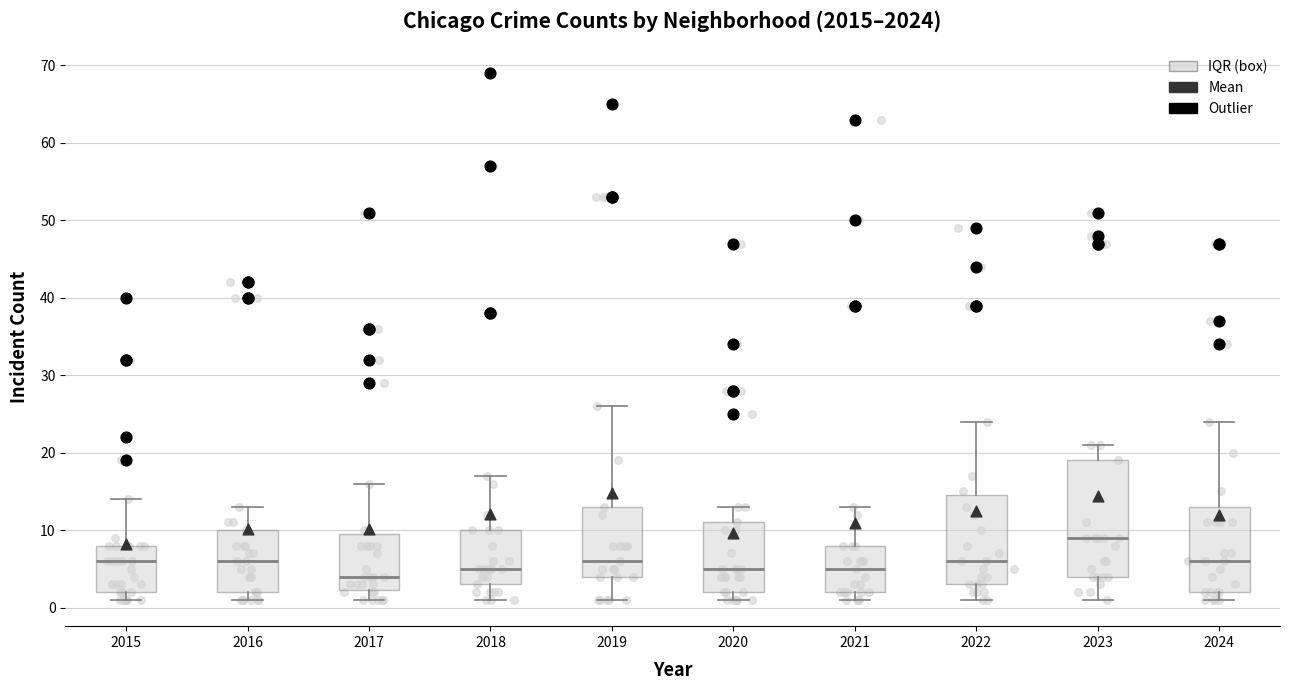

Where does the median line of the box at x = 2024 sit on the y-axis? The values are not printed on the chart, so give them approximately, as read against the axis.

6